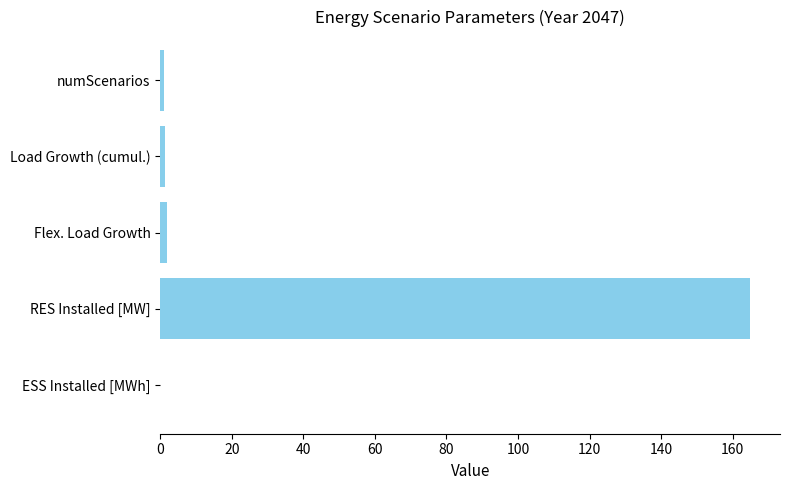

What is the maximum value shown in the chart?

165.0